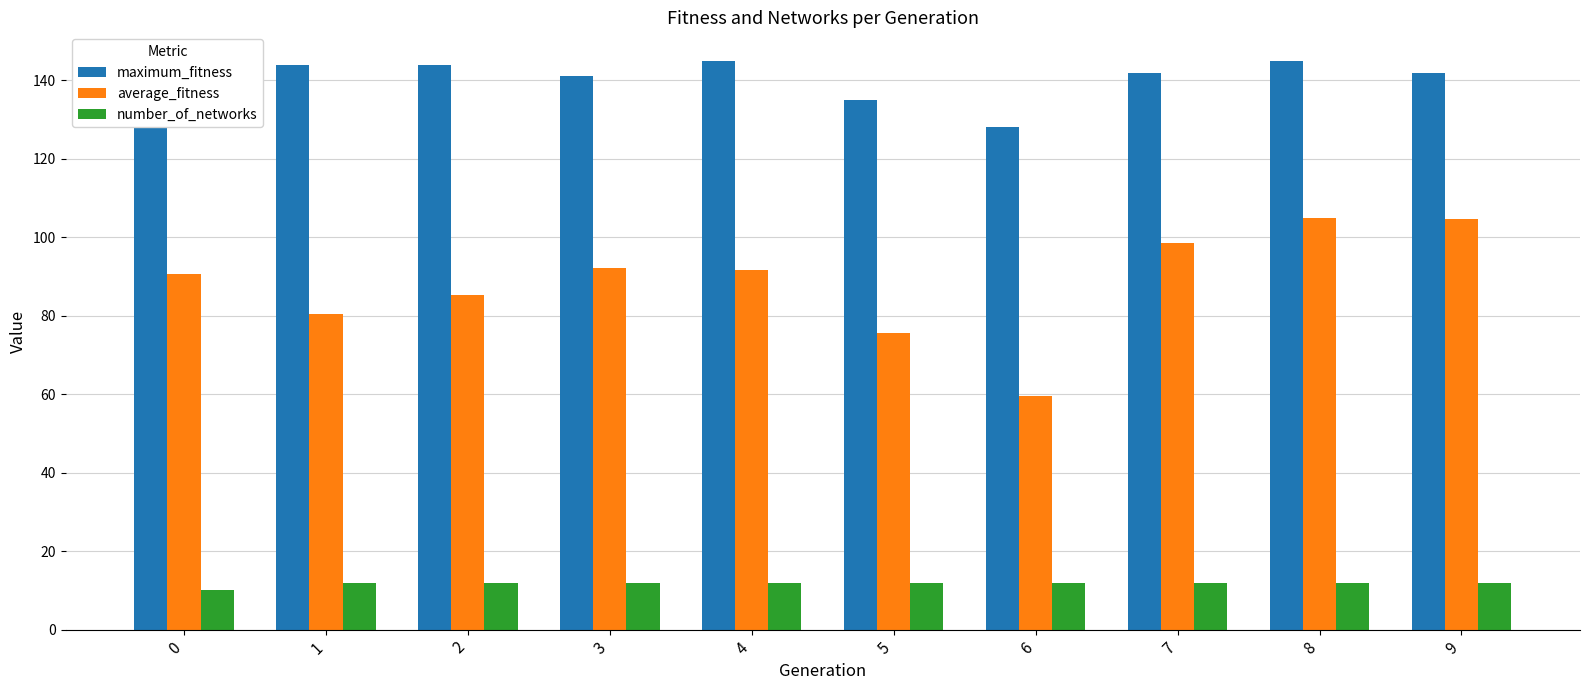

At how many categories does at least one series exceed 85?

10